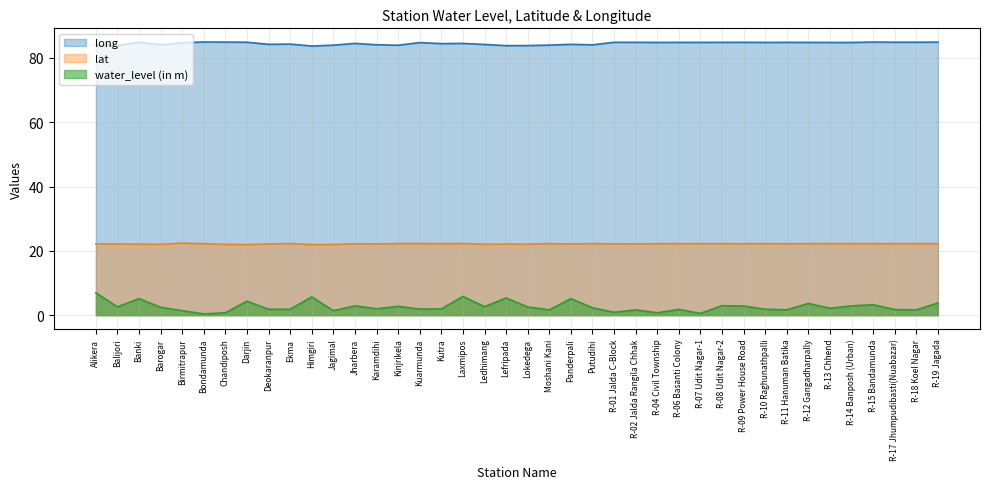

What is the average value of the long series?

84.5